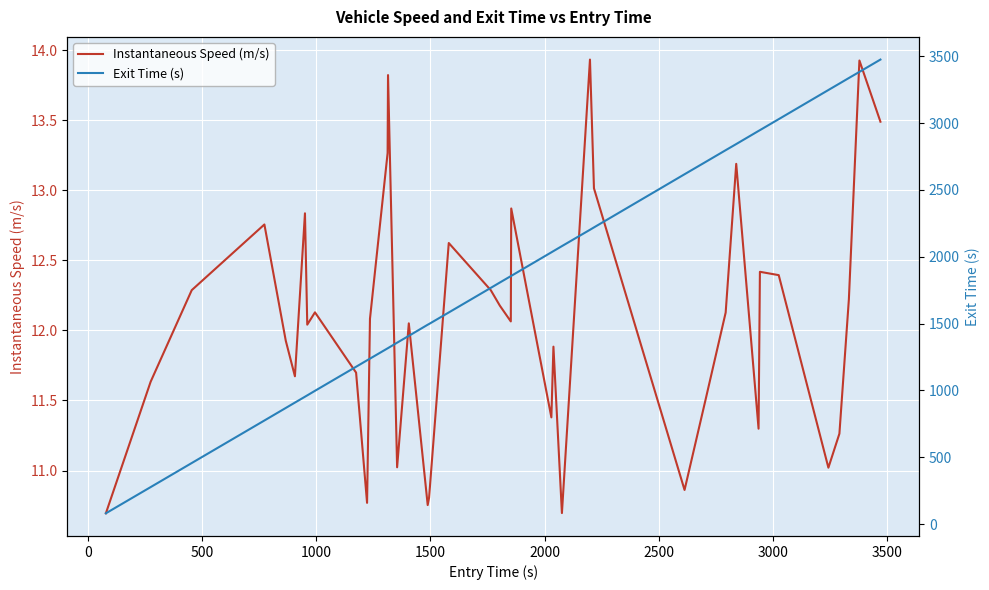

What is the average value of the Exit Time (s) series?

1858.9